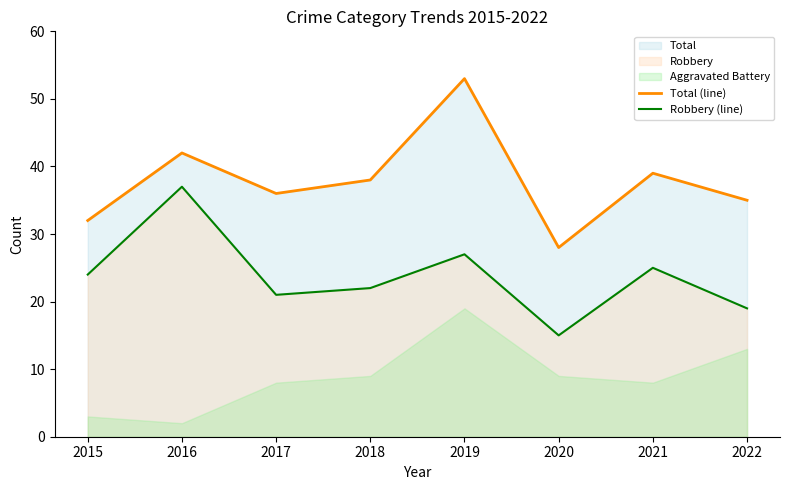

How many lines are shown in the chart?

2